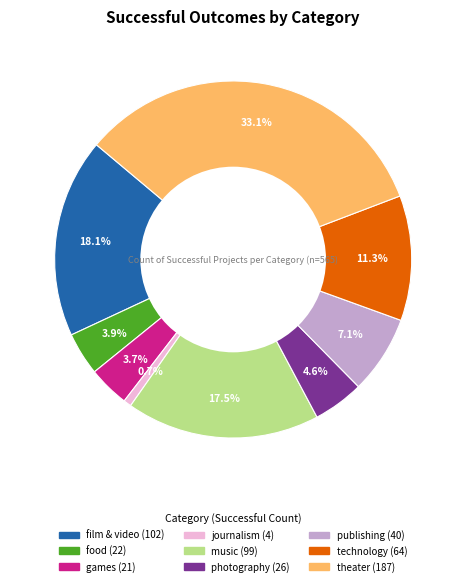

What is the largest slice in the pie chart?

theater